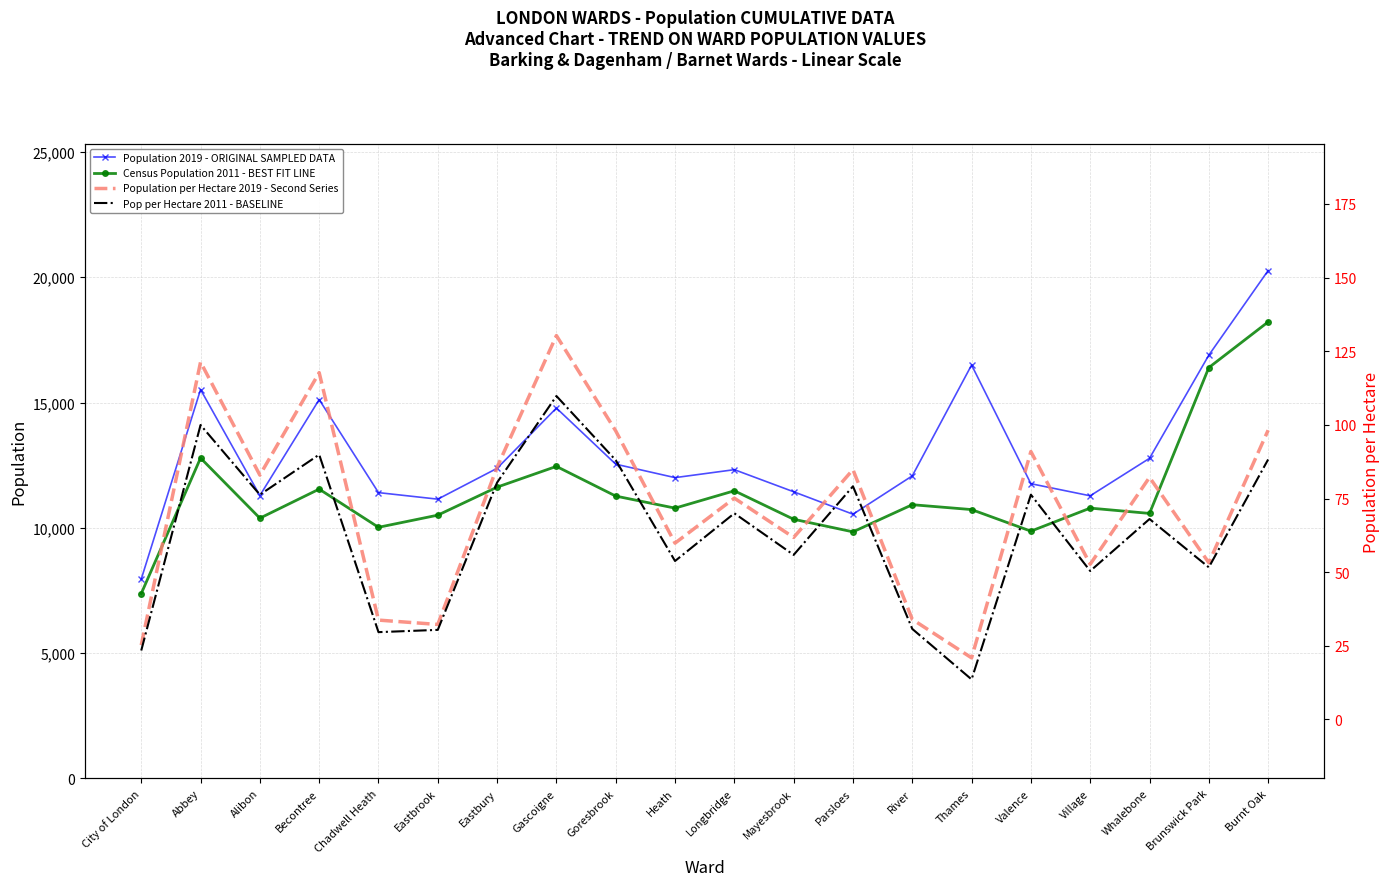

List the series in order of their peak value, lowest first.

Pop per Hectare 2011 - BASELINE, Population per Hectare 2019 - Second Series, Census Population 2011 - BEST FIT LINE, Population 2019 - ORIGINAL SAMPLED DATA